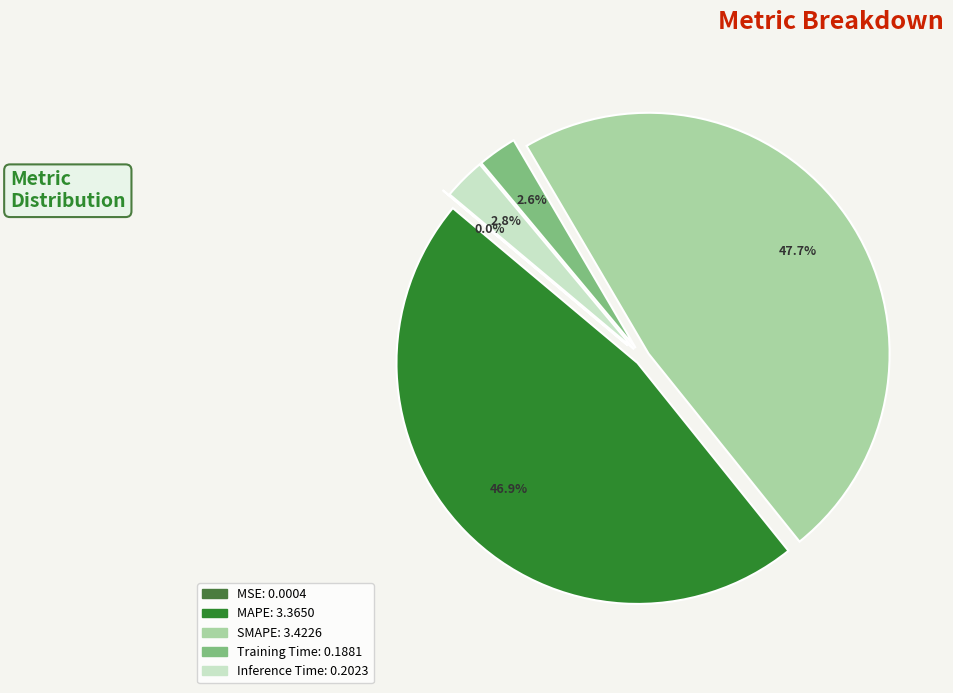

How many slices are in this pie chart?

5